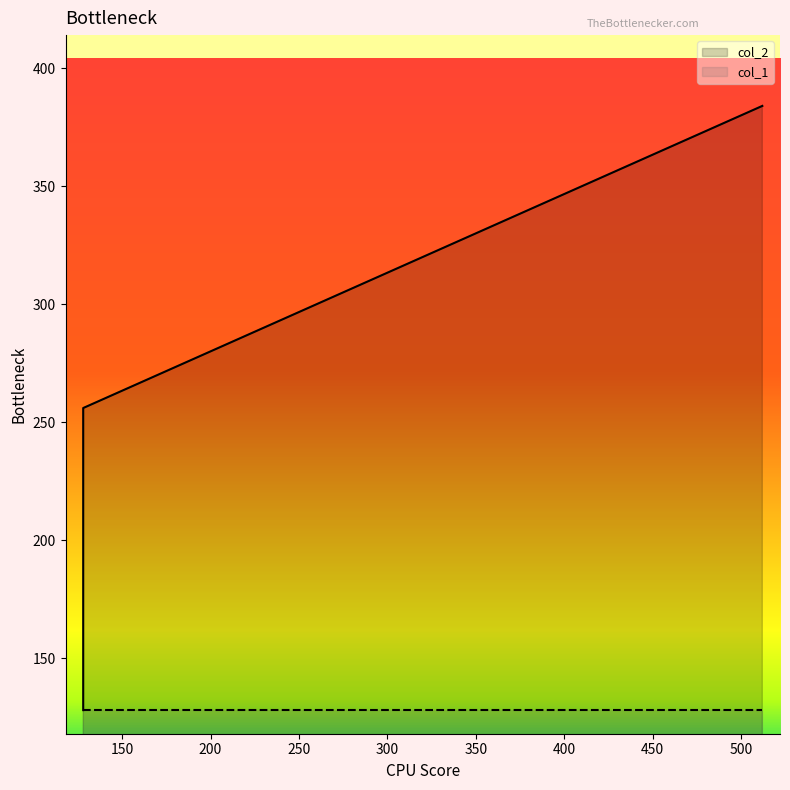

Is it true that the value at 512 is 208?

False